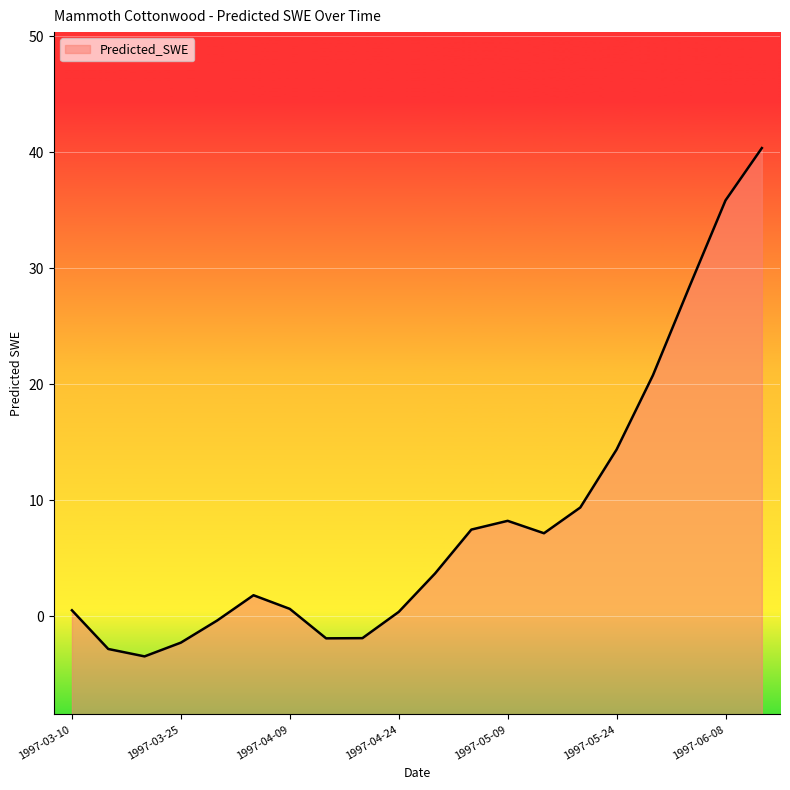

How many interior local peaks (higher than both neighbors) does the data have?

2